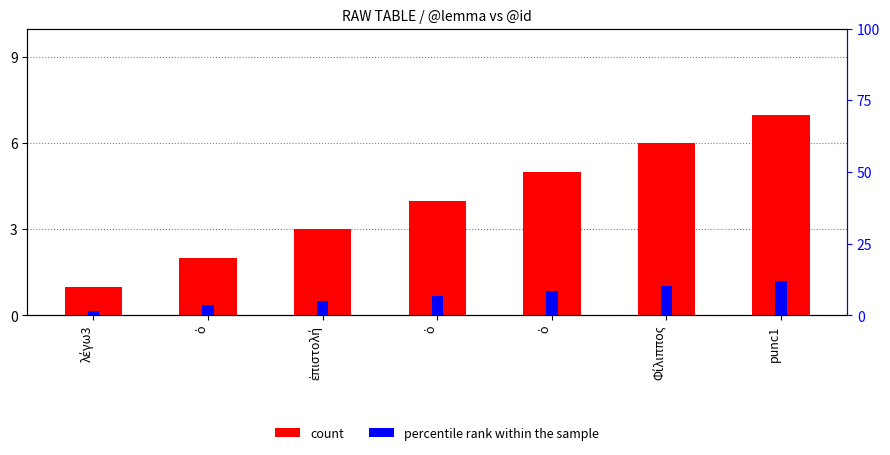

The value of percentile rank within the sample at λέγω3 is 0.4. True or false?

False